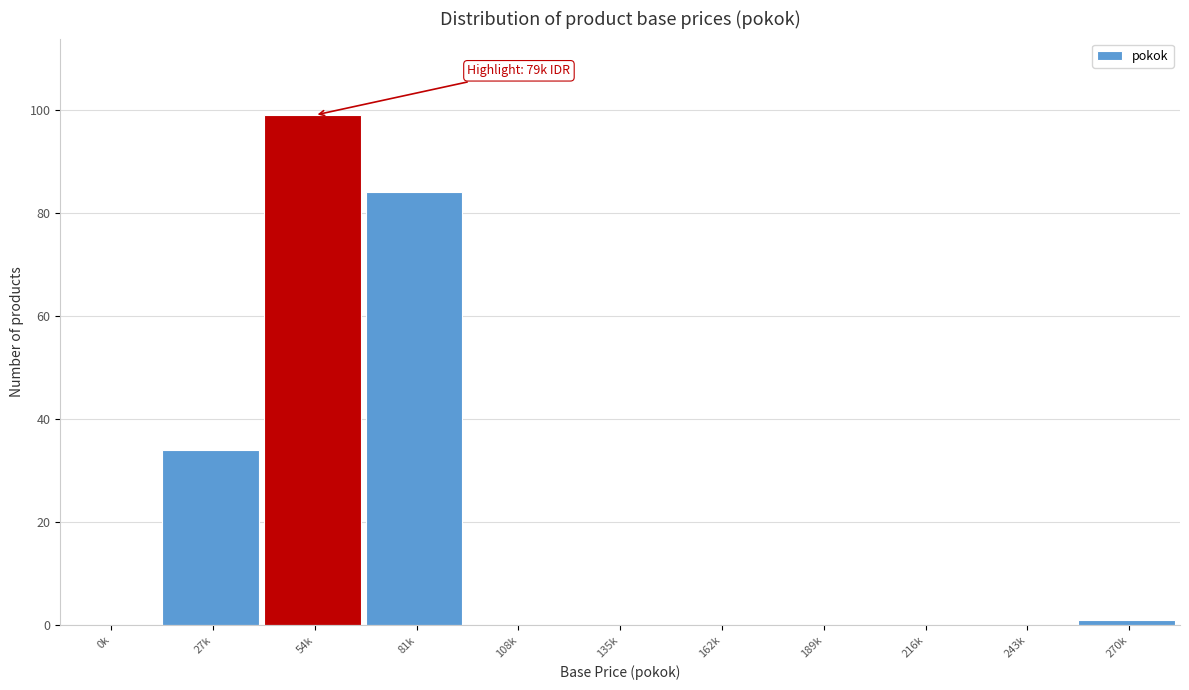

Reading left to right, transcribe all the data shown in this chart.

0k=0	27k=34	54k=99	81k=84	108k=0	135k=0	162k=0	189k=0	216k=0	243k=0	270k=1